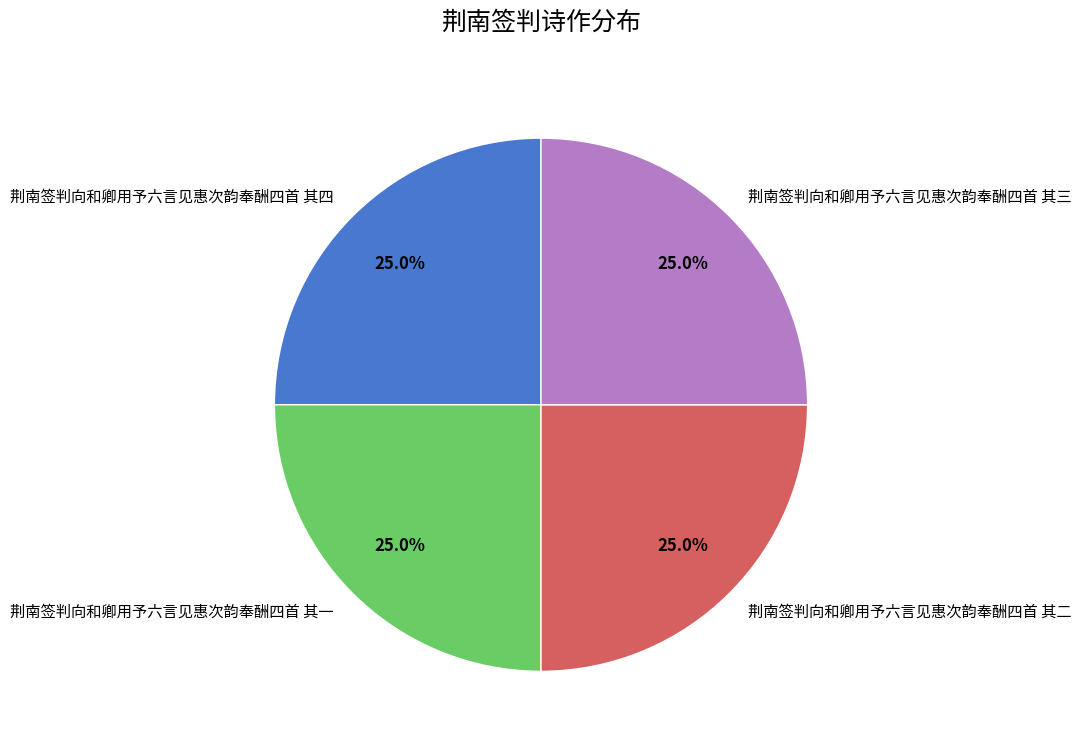

What is the ratio of the value at 荆南签判向和卿用予六言见惠次韵奉酬四首 其三 to the value at 荆南签判向和卿用予六言见惠次韵奉酬四首 其一?

1.0